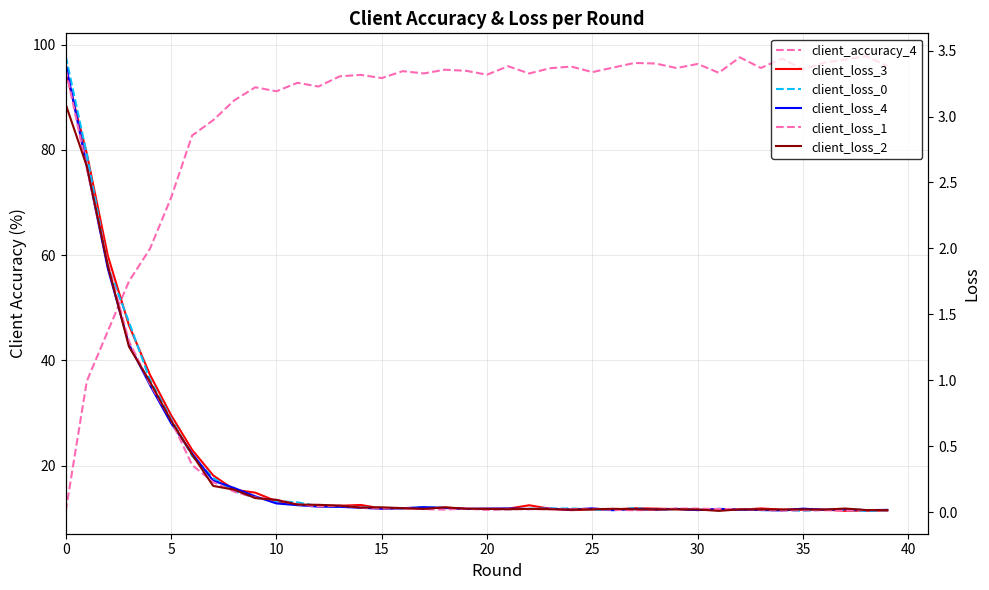

Where is the first local minimum for client_loss_1?

12